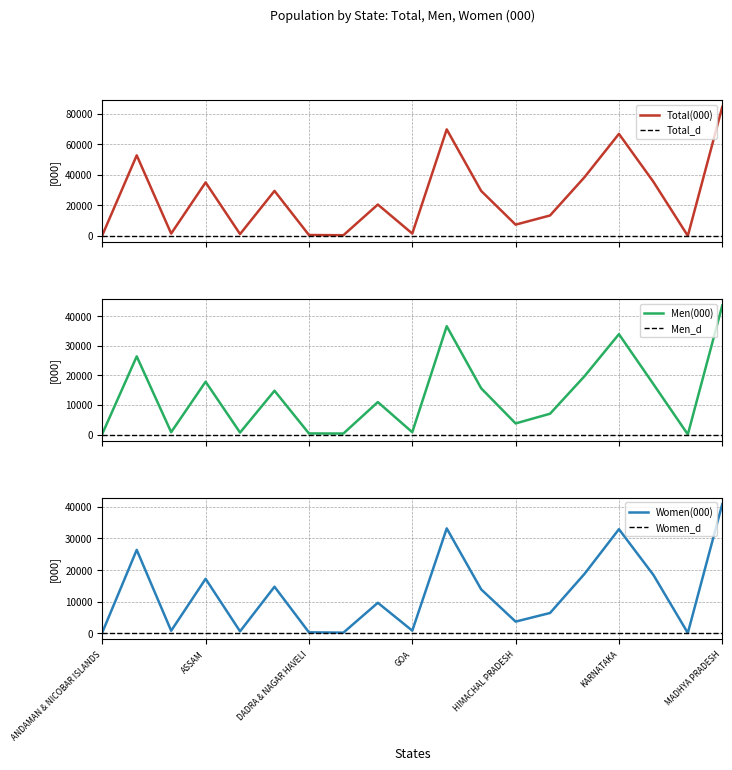

True or false: men and total cross at least once.

False